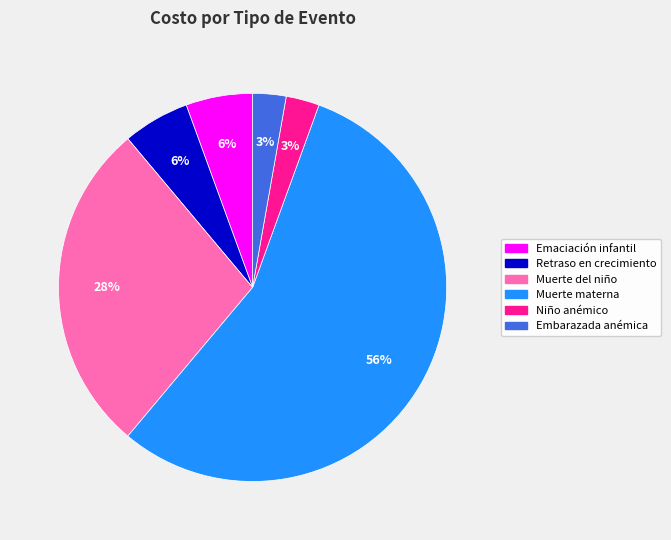

What is the largest slice in the pie chart?

Muerte materna